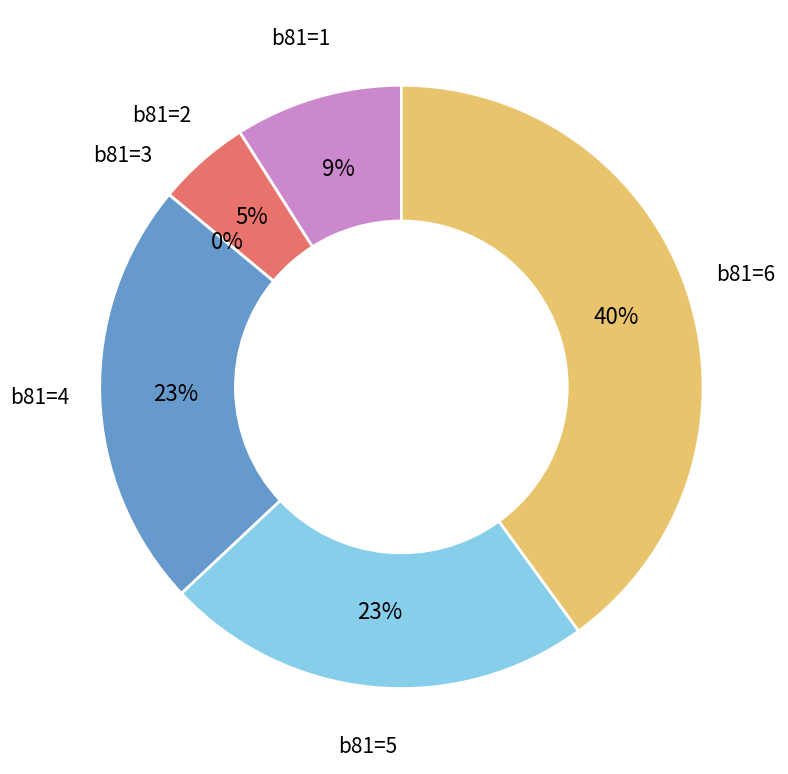

Which slice is the smallest?

b81=3